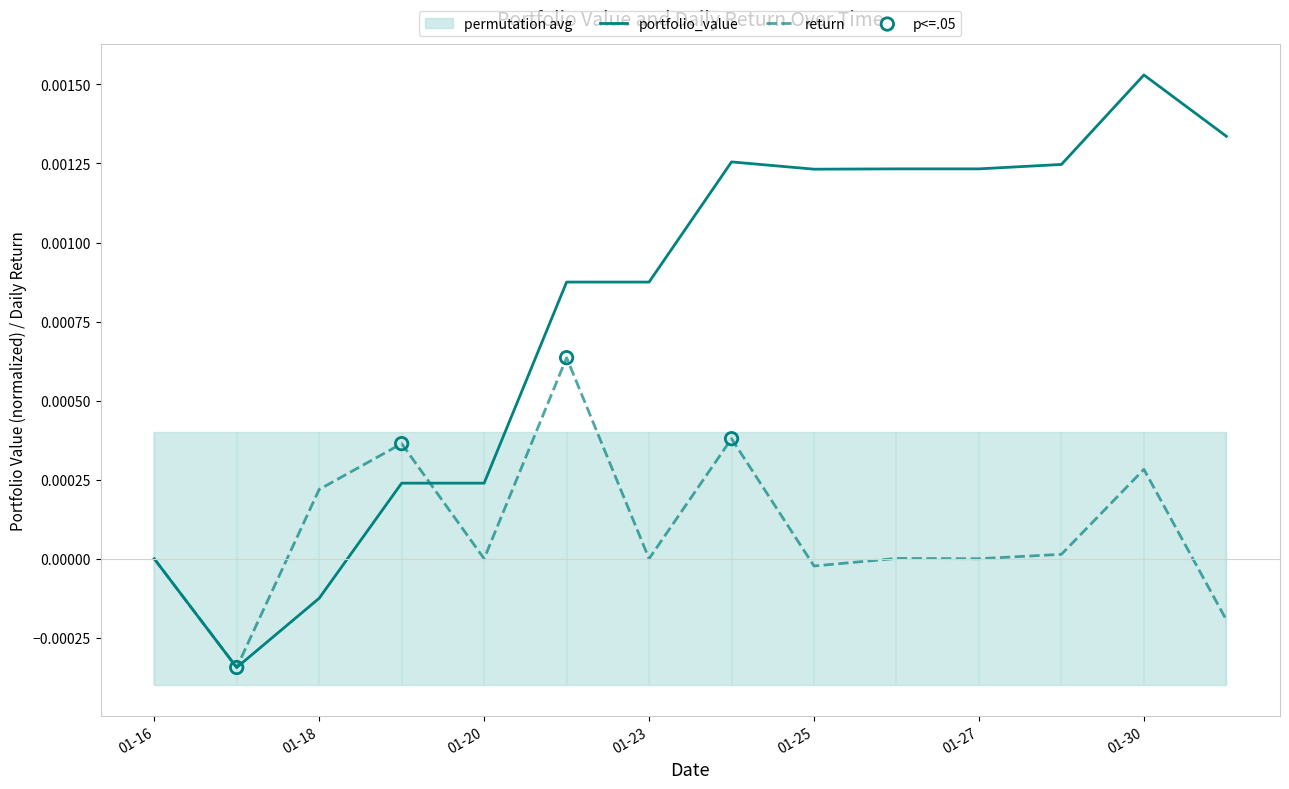

Which series reaches the maximum Y coordinate?

portfolio_value